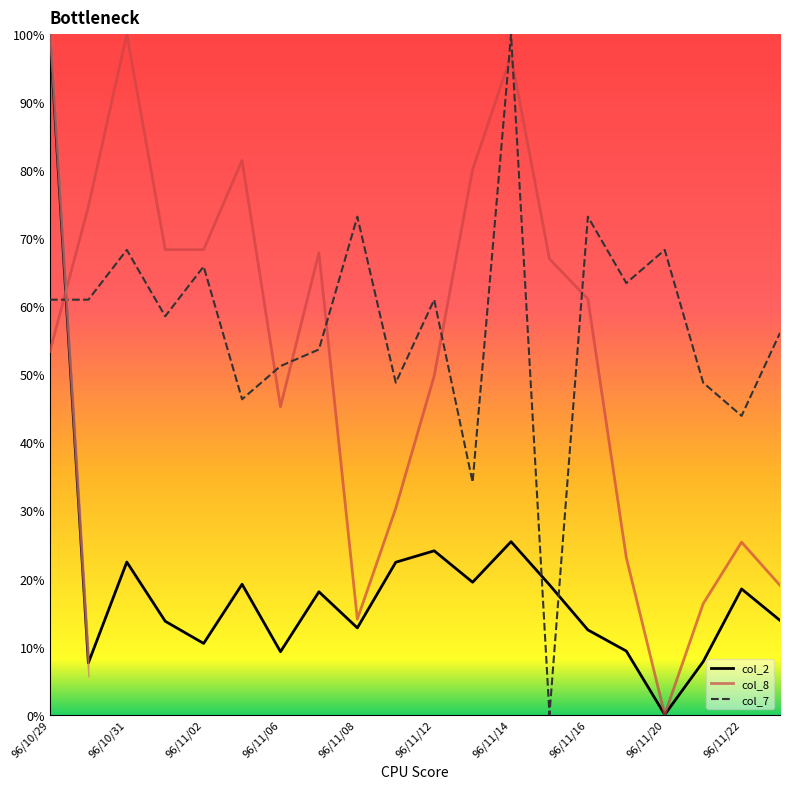

After their last crossing, which series has the higher values: col_7 or col_2?

col_7